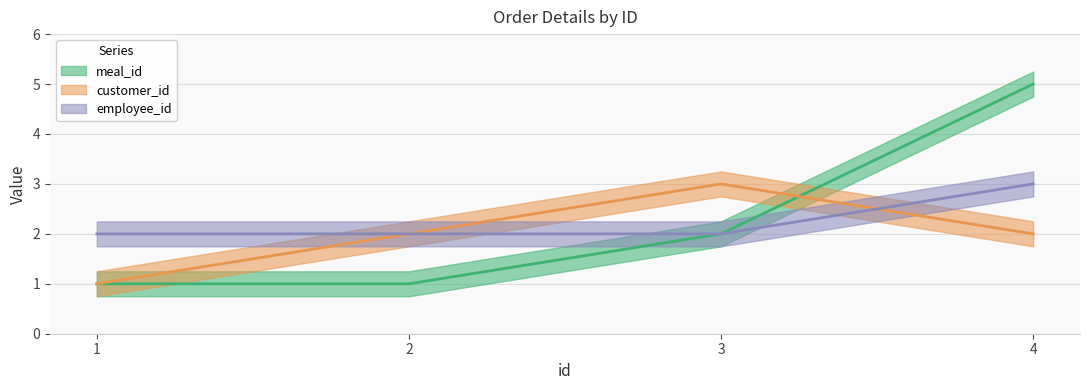

What are all the series names shown in the legend?

meal_id, customer_id, employee_id